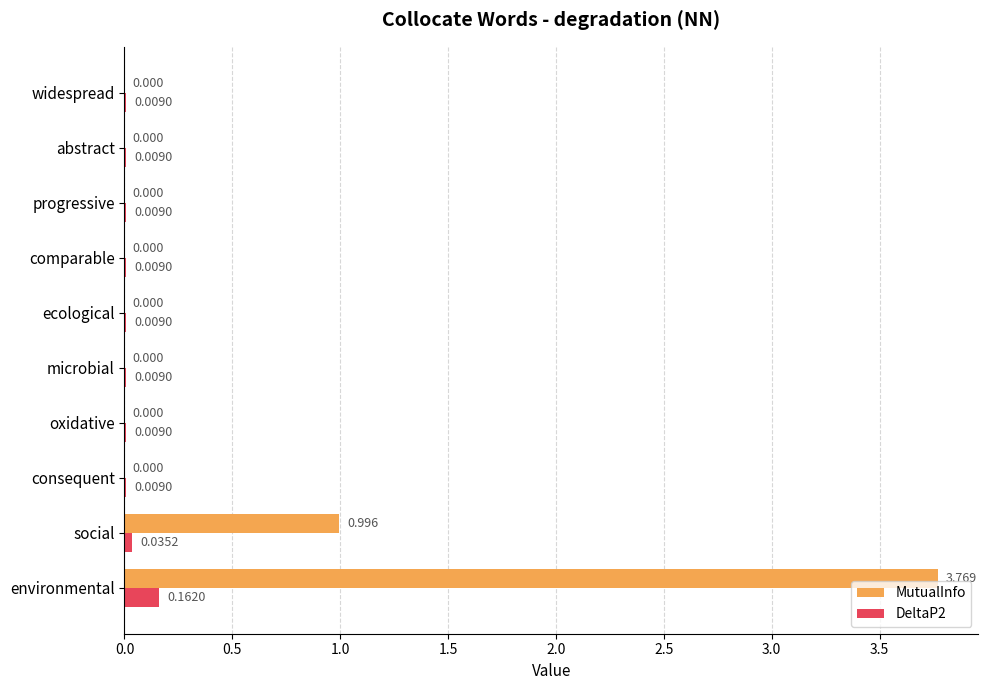

Is the value of MutualInfo at microbial greater than the value of DeltaP2 at ecological?

No